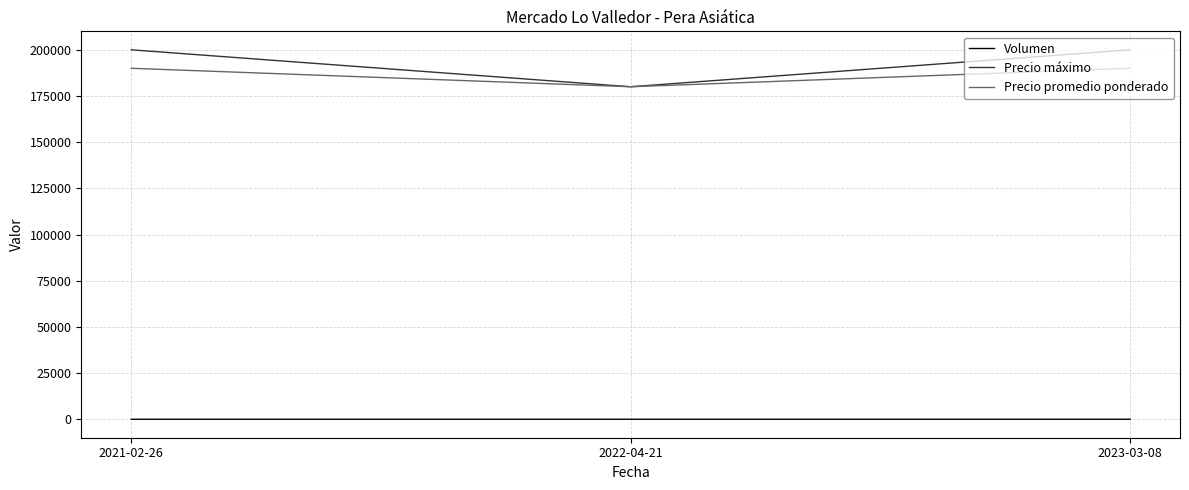

At 2023-03-08, list the series in order from largest to smallest.

Precio máximo, Precio promedio ponderado, Volumen